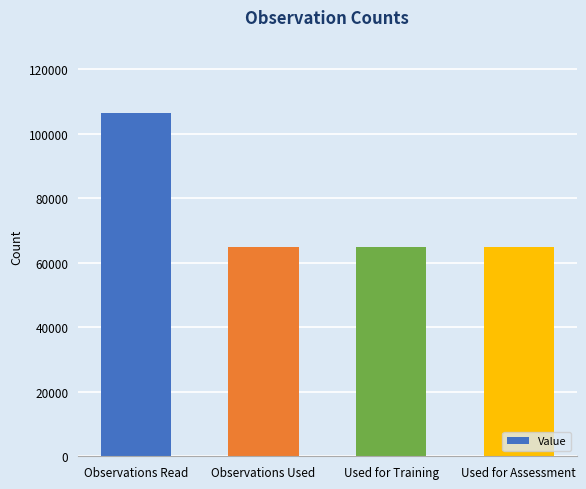

What is the difference between the maximum and minimum values?

41558